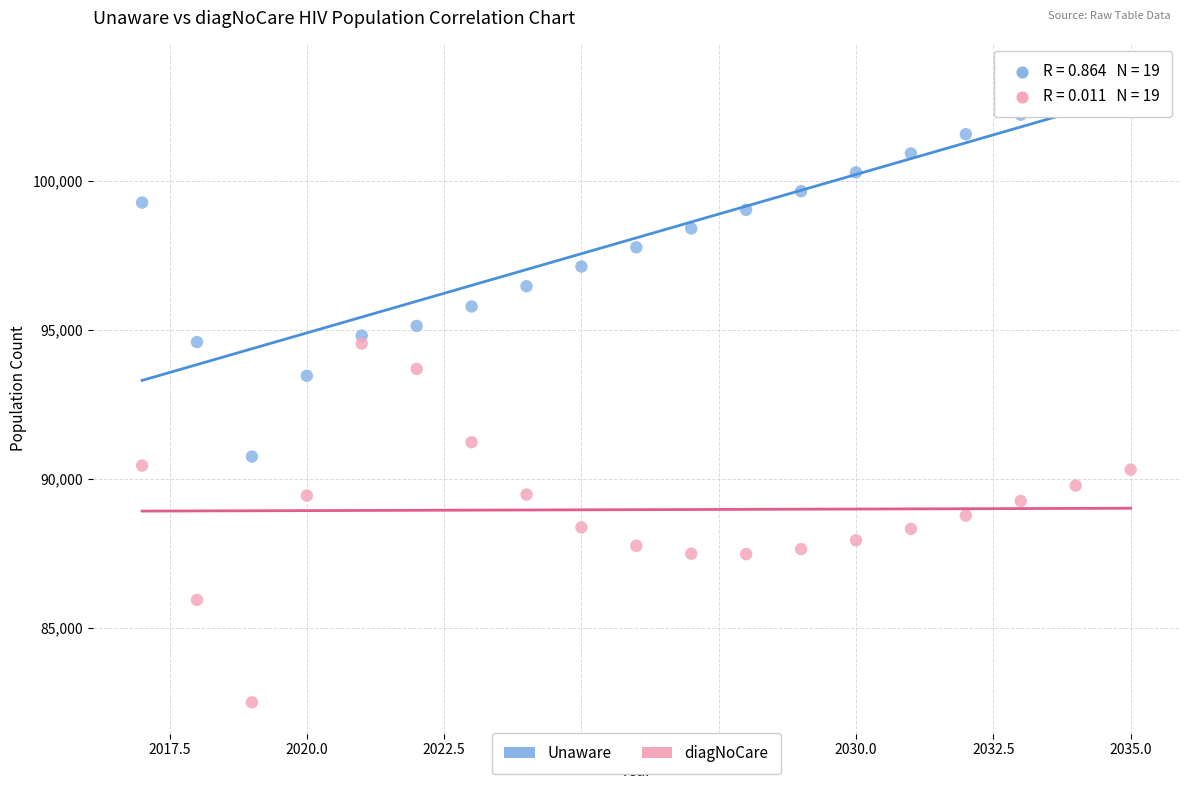

Which series reaches the maximum Y coordinate?

Unaware